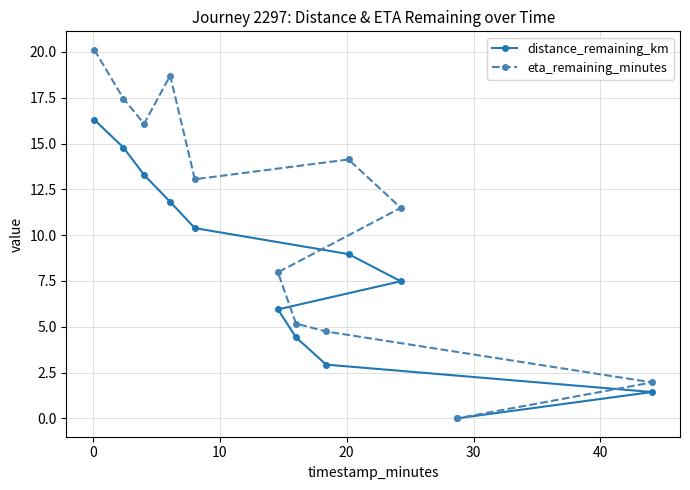

How many values in the eta_remaining_minutes series are below 13?

6